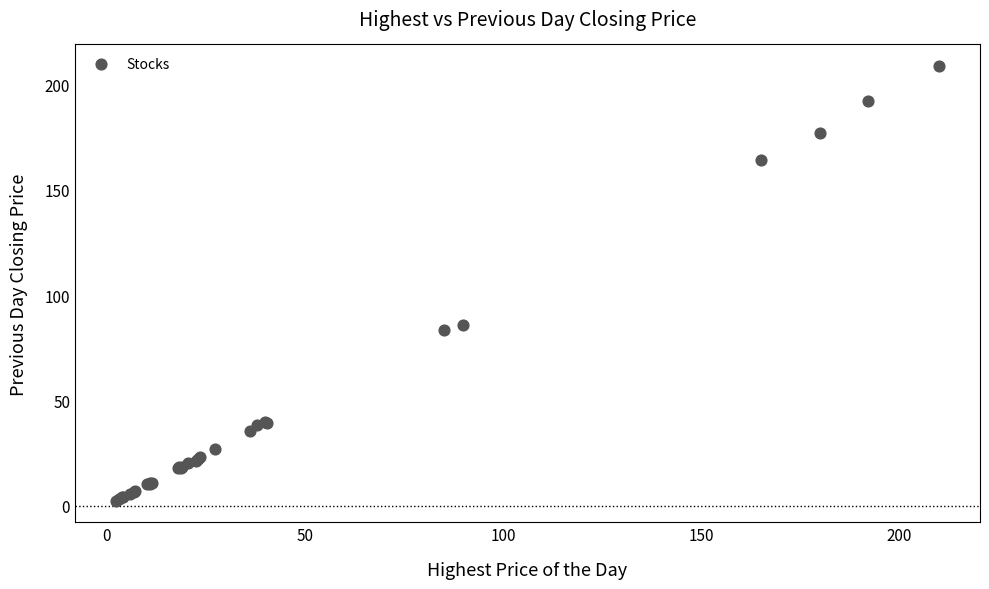

What Y value in the scatter plot is closest to 105?

86.0